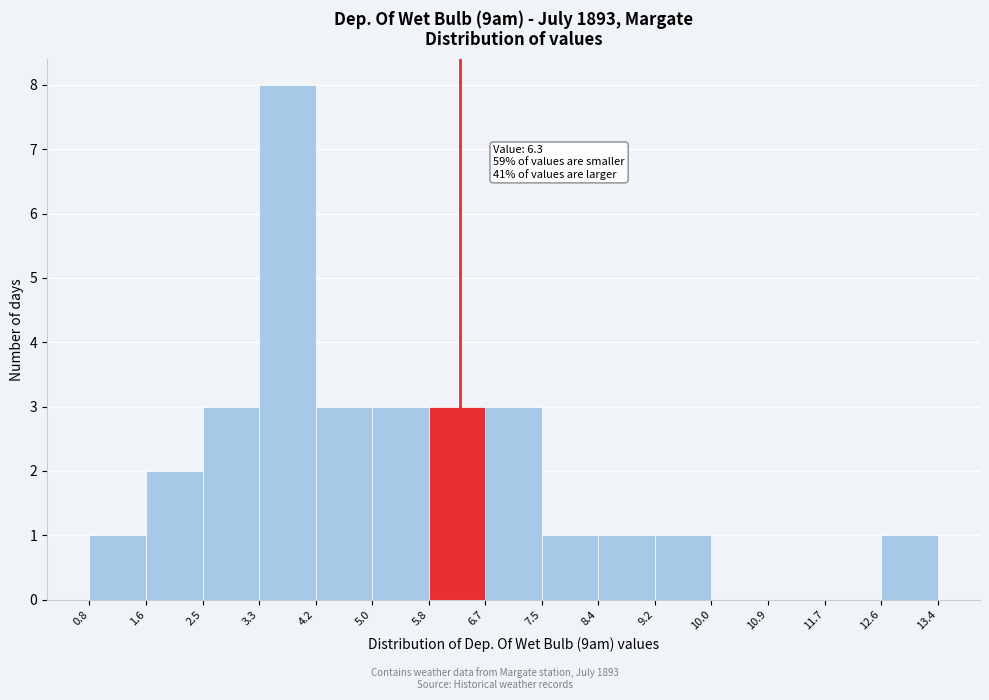

Which range on the x-axis has the tallest bar?

3.3 to 4.2